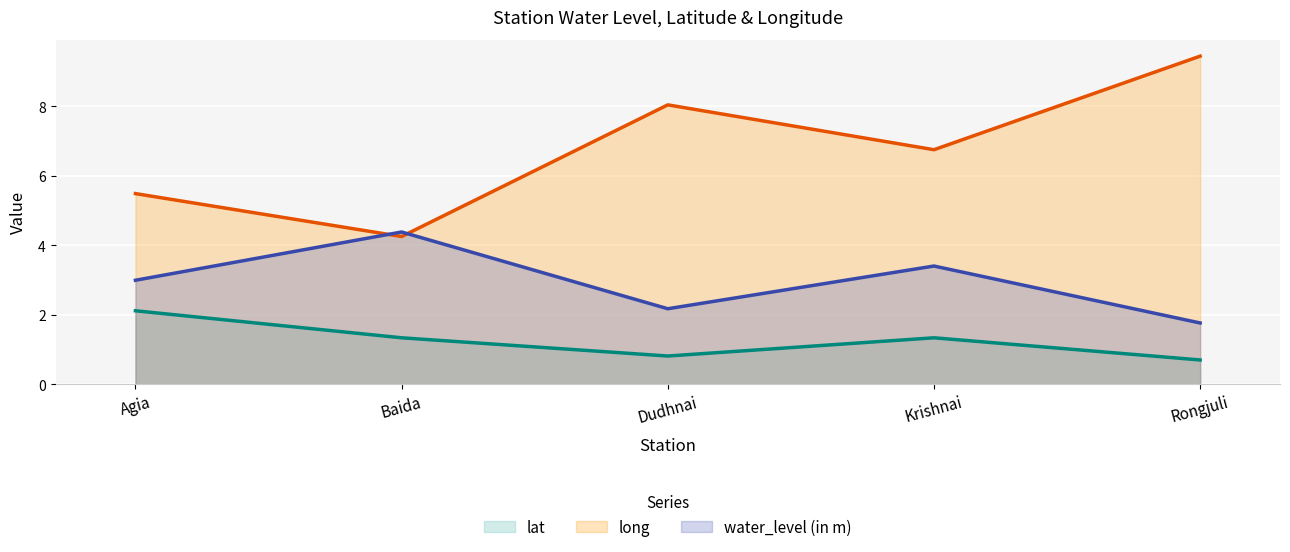

The value of water_level (in m) at Baida is 4.4. True or false?

True